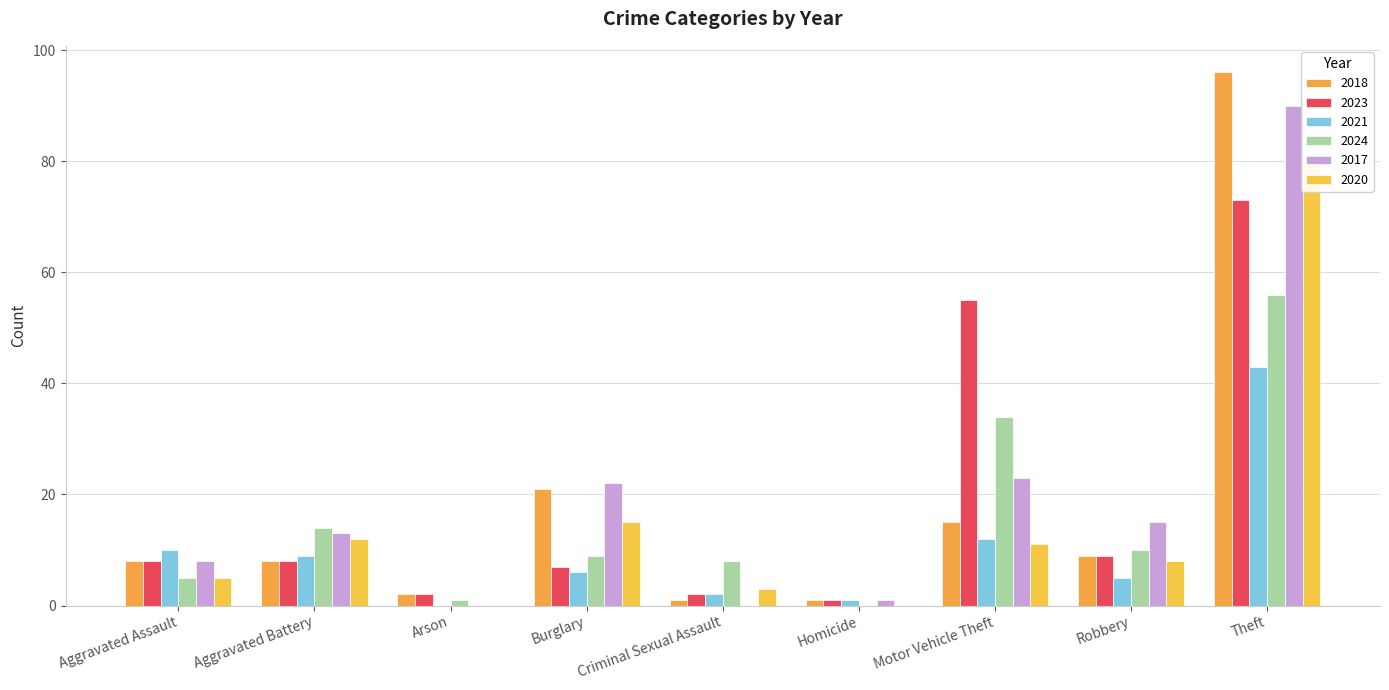

What position from the left is Motor Vehicle Theft?

7